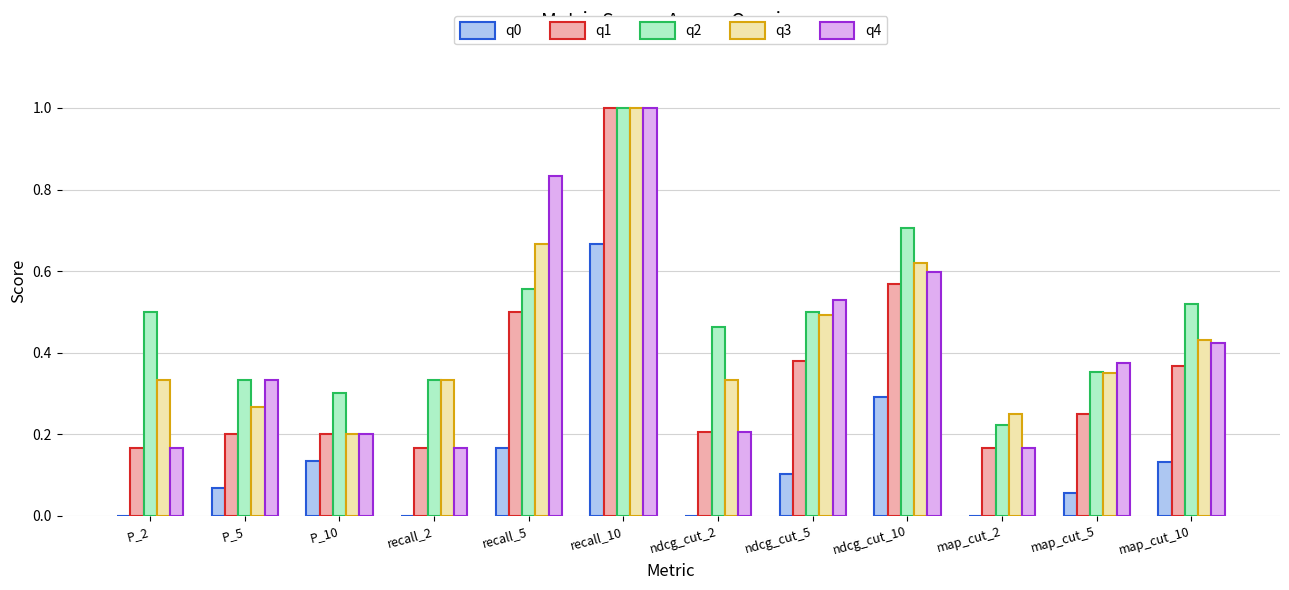

The q4 series shows 0.9 at ndcg_cut_10. True or false?

False